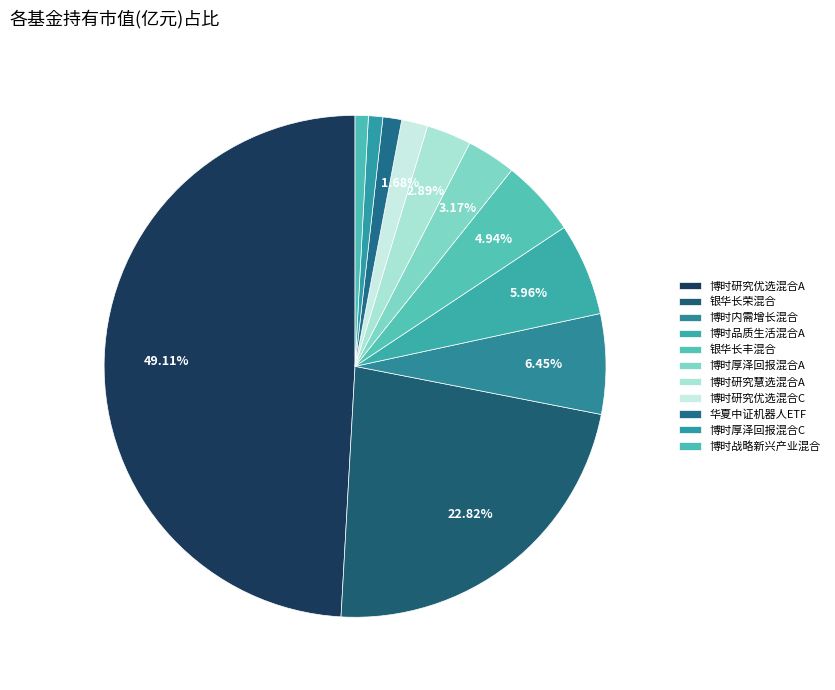

To the nearest percent, what percentage of the pie is 博时品质生活混合A?

6%